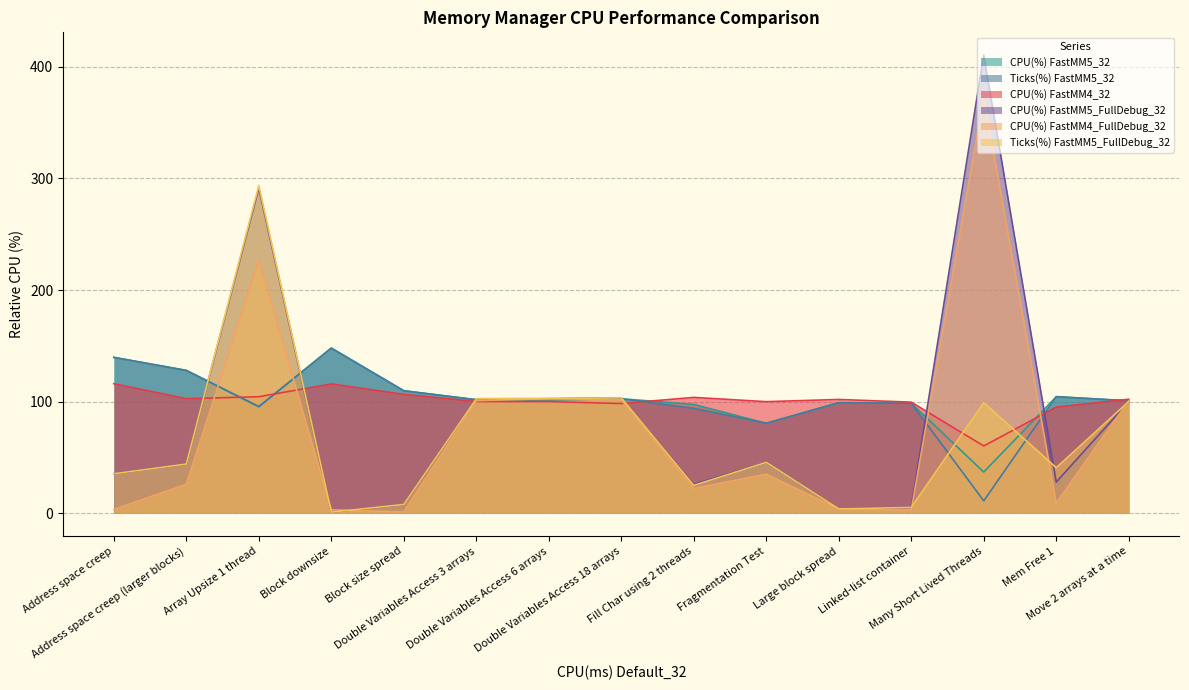

Which series has the largest total across all categories?

CPU(%) FastMM5_32